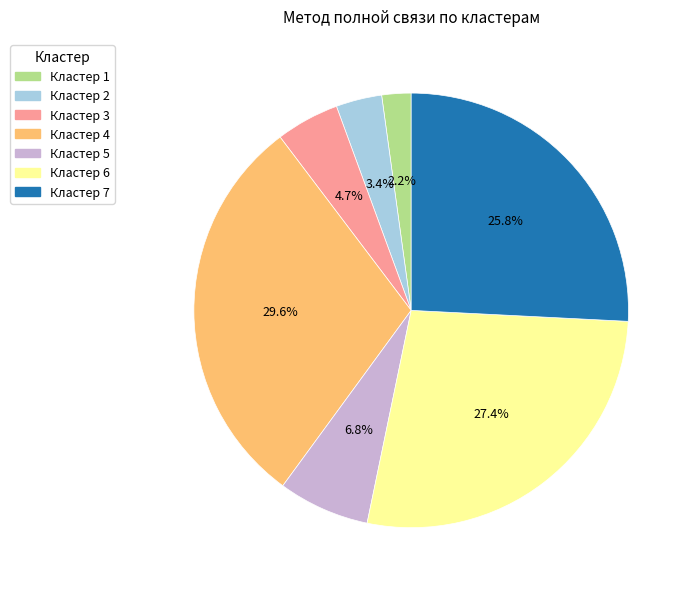

Rank the categories by value from highest to lowest.

Кластер 4, Кластер 6, Кластер 7, Кластер 5, Кластер 3, Кластер 2, Кластер 1